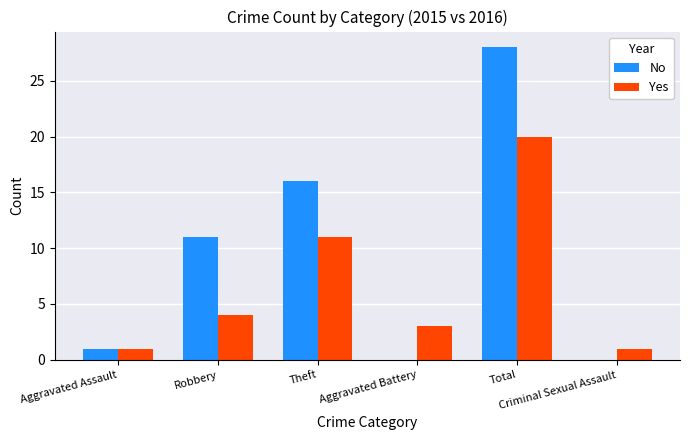

The No series shows 13 at Aggravated Battery. True or false?

False